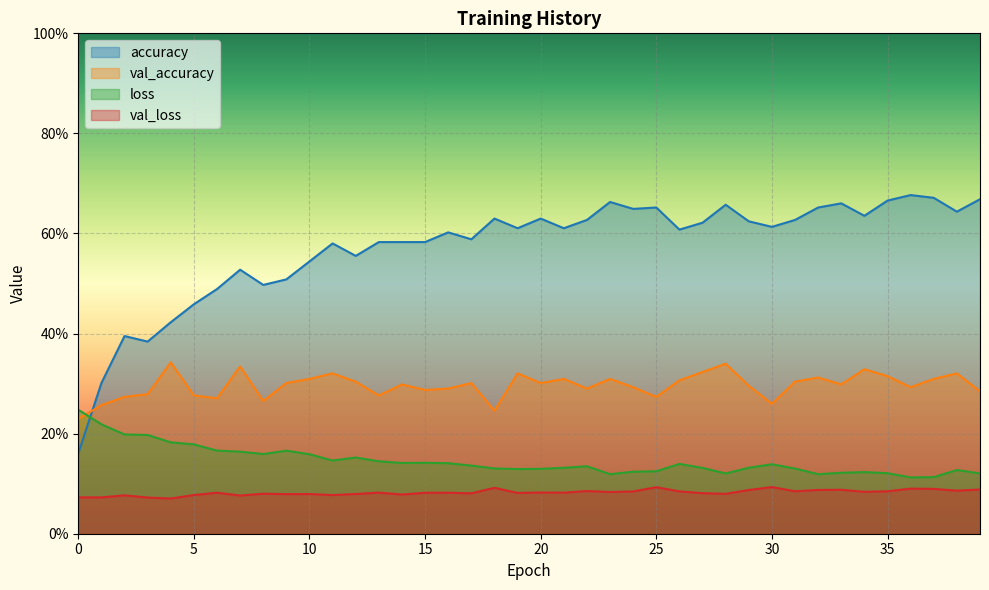

Which has a higher value, 19 or 35?

35